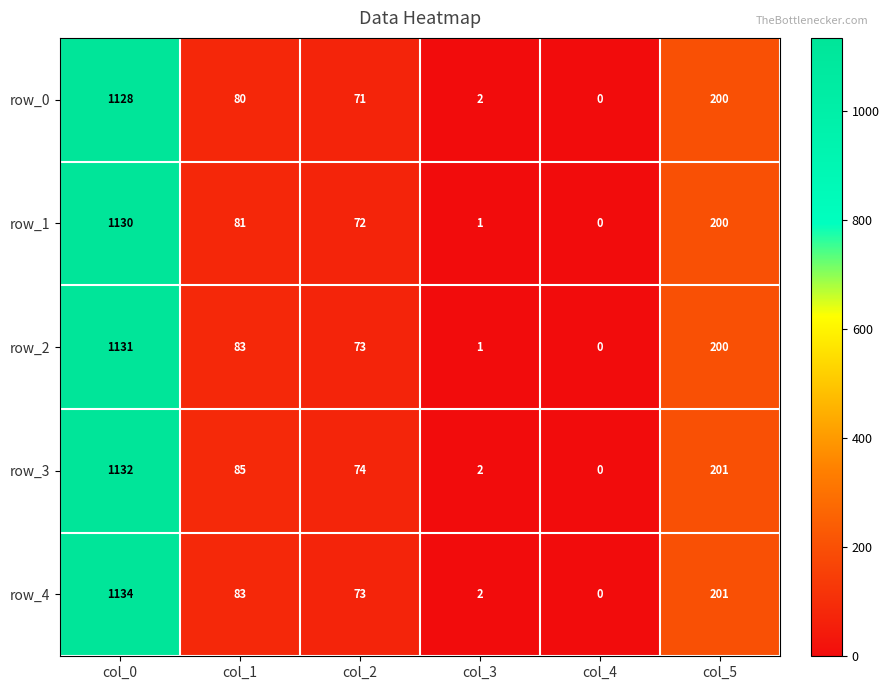

List the series in order of their peak value, highest first.

row_4, row_3, row_2, row_1, row_0